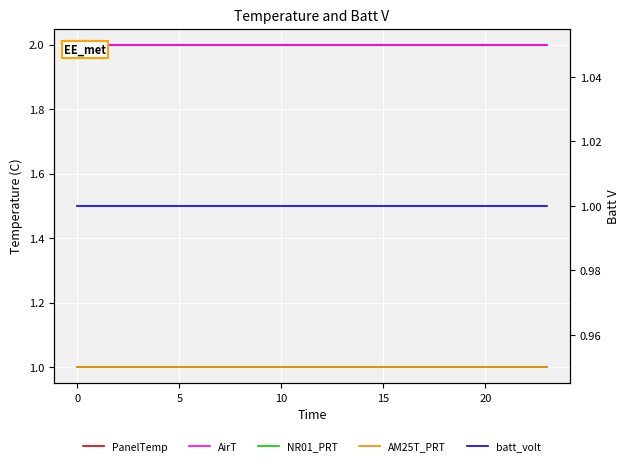

What is the average value of the PanelTemp series?

2